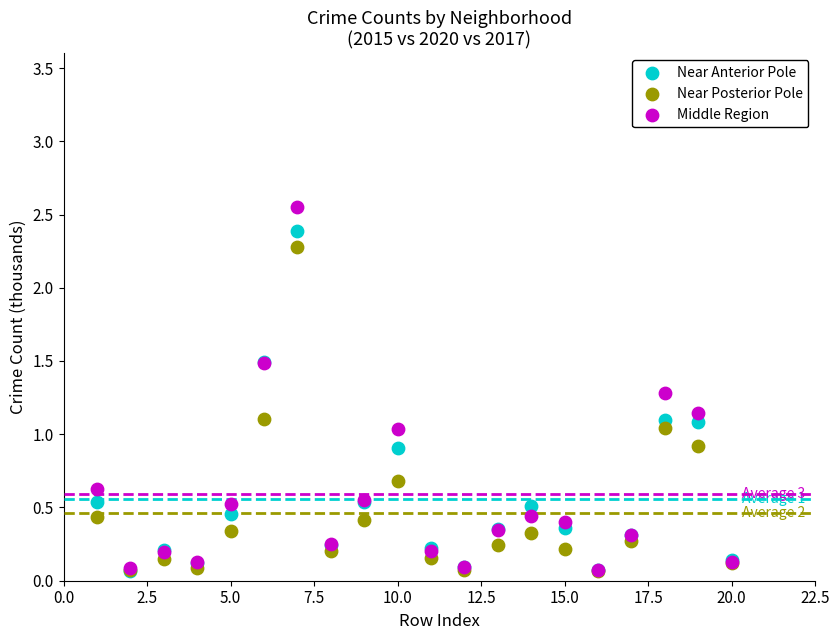

Which series reaches the maximum Y coordinate?

Middle Region